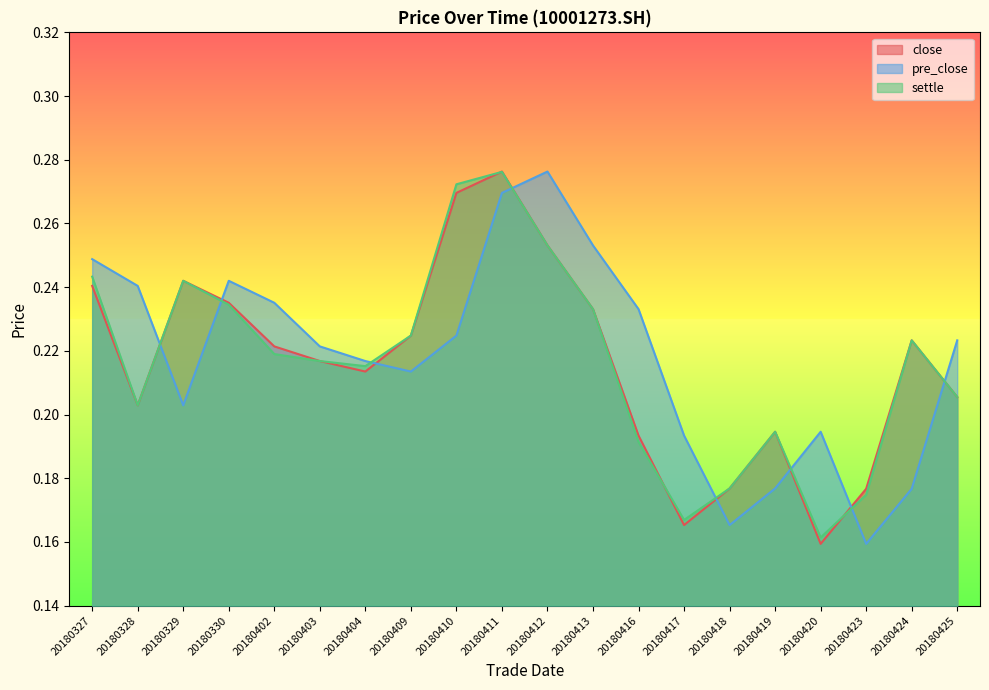

True or false: settle has a value of 0.2 at 20180417.

True